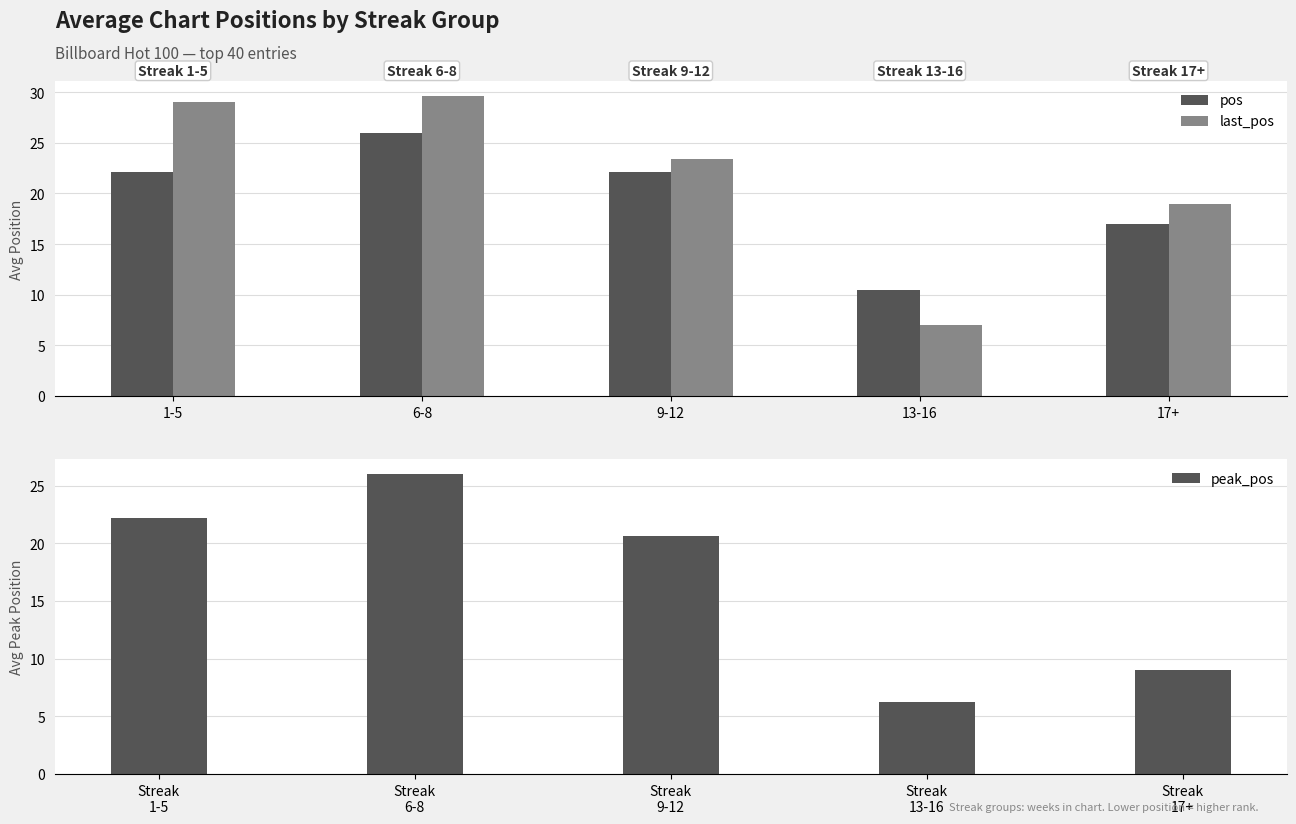

How many series are shown in this chart?

3